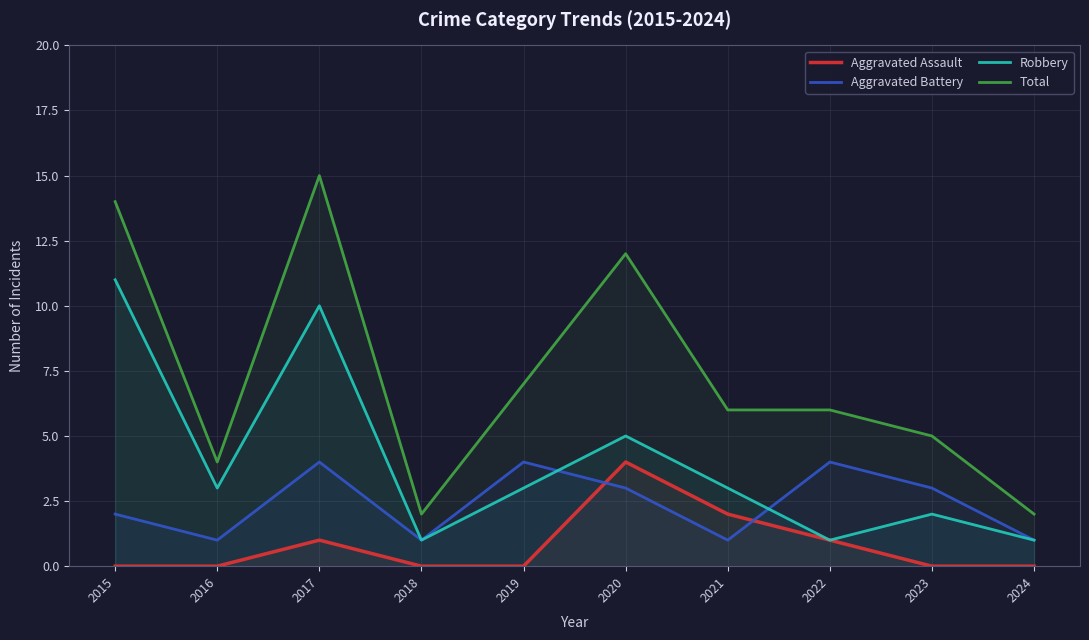

Reading left to right, what are all the values shown in this chart?

Aggravated Assault: 0	0	1	0	0	4	2	1	0	0
Aggravated Battery: 2	1	4	1	4	3	1	4	3	1
Robbery: 11	3	10	1	3	5	3	1	2	1
Total: 14	4	15	2	7	12	6	6	5	2